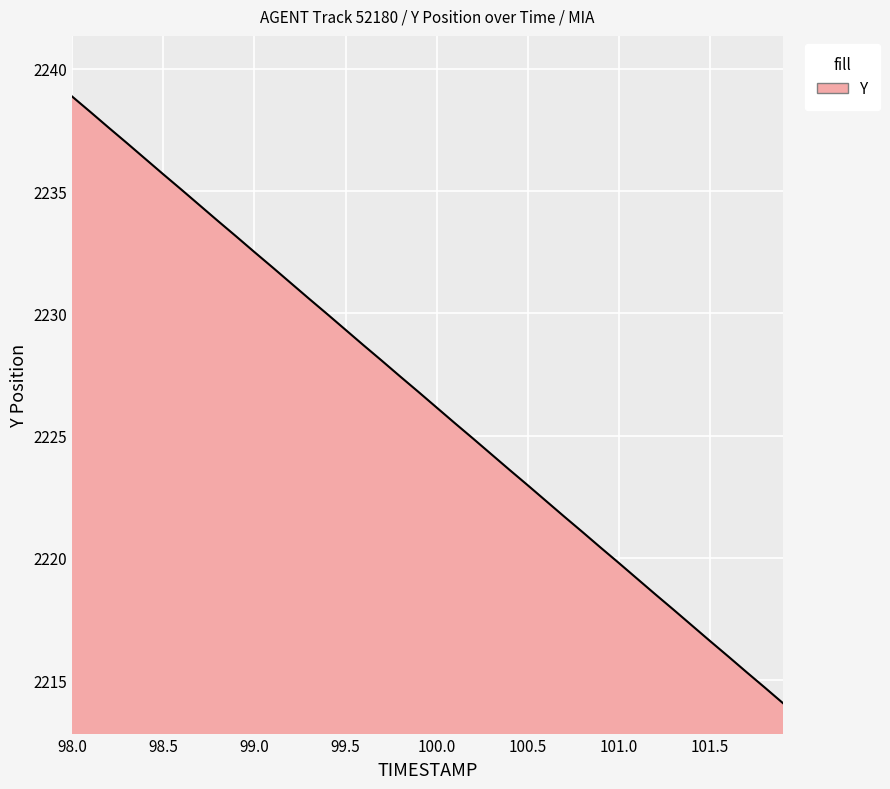

What is the difference between the maximum and second lowest values?

24.2